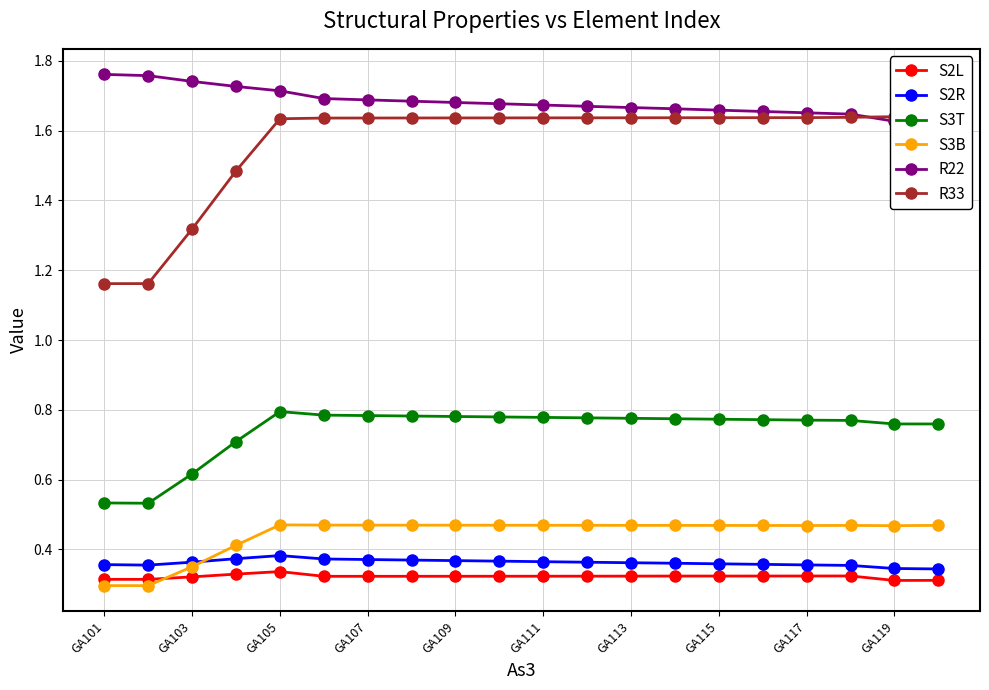

Count the S3B values in the range 0 to 1.

20